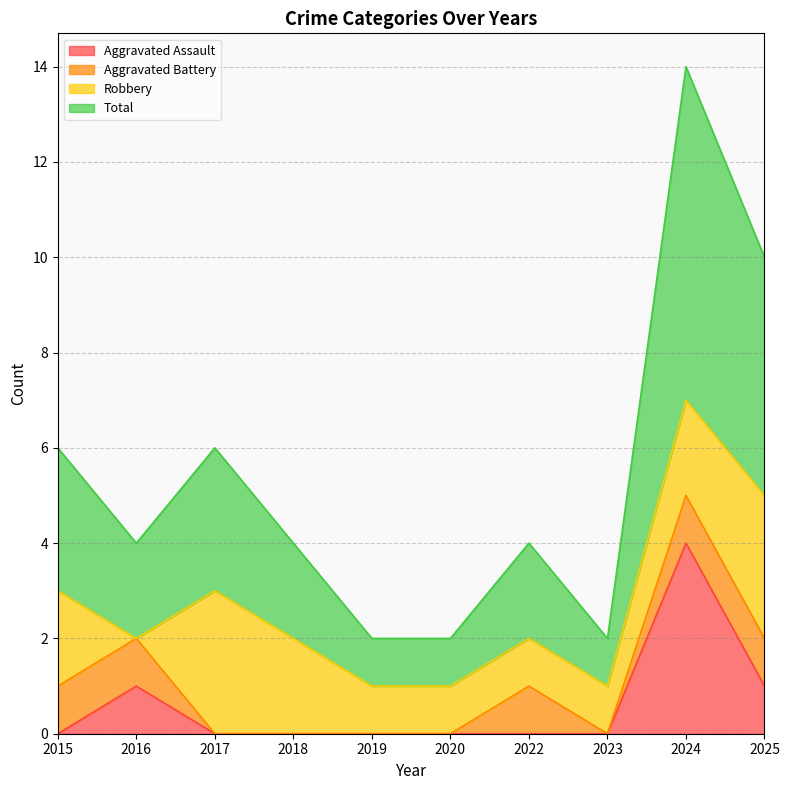

Does the chart have visible grid lines?

Yes